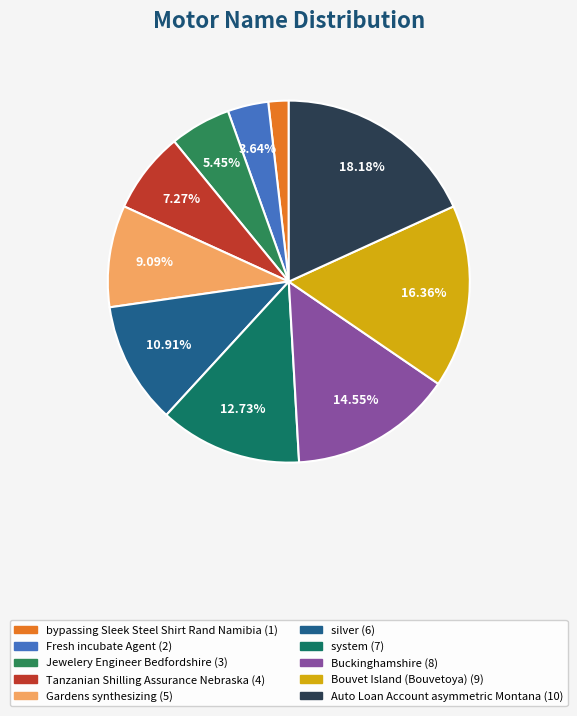

To the nearest percent, what portion does Buckinghamshire represent?

15%